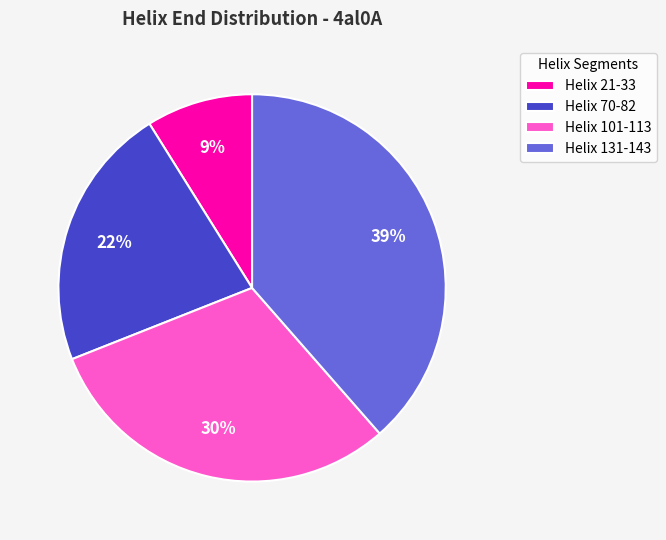

To the nearest percent, what is the difference between the Helix 70-82 and Helix 101-113 slice percentages?

8%